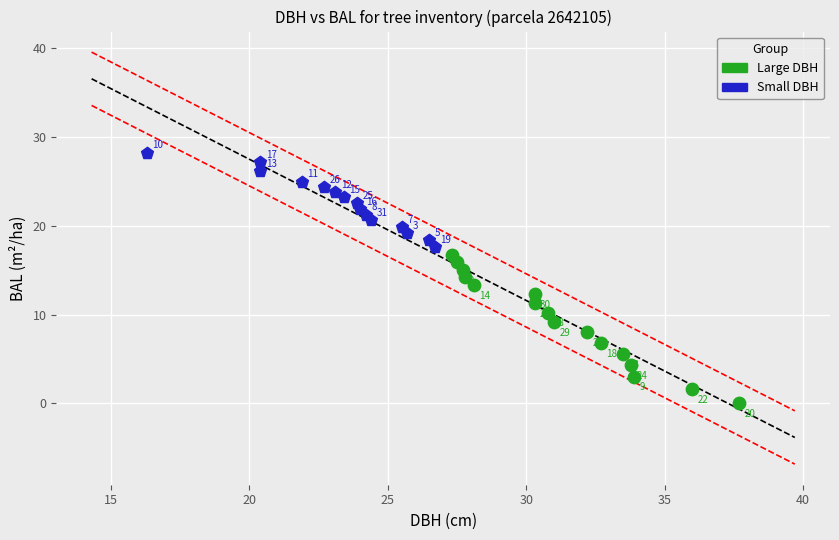

Which series has the largest Y range (max minus min)?

Large DBH